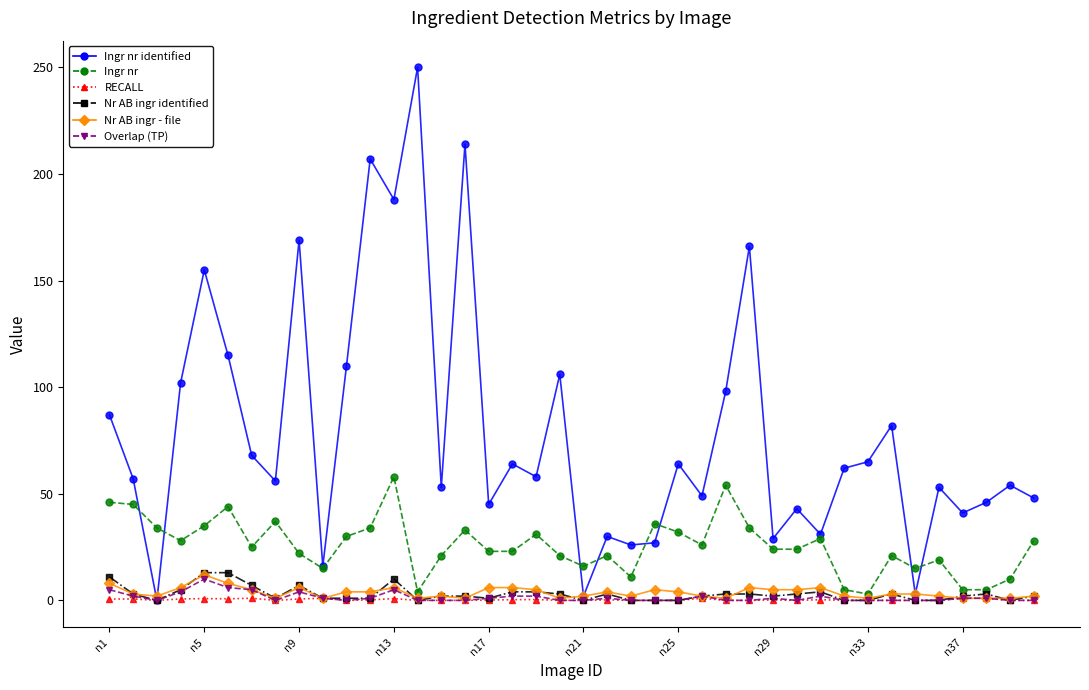

Which series has the largest total across all categories?

Ingr nr identified